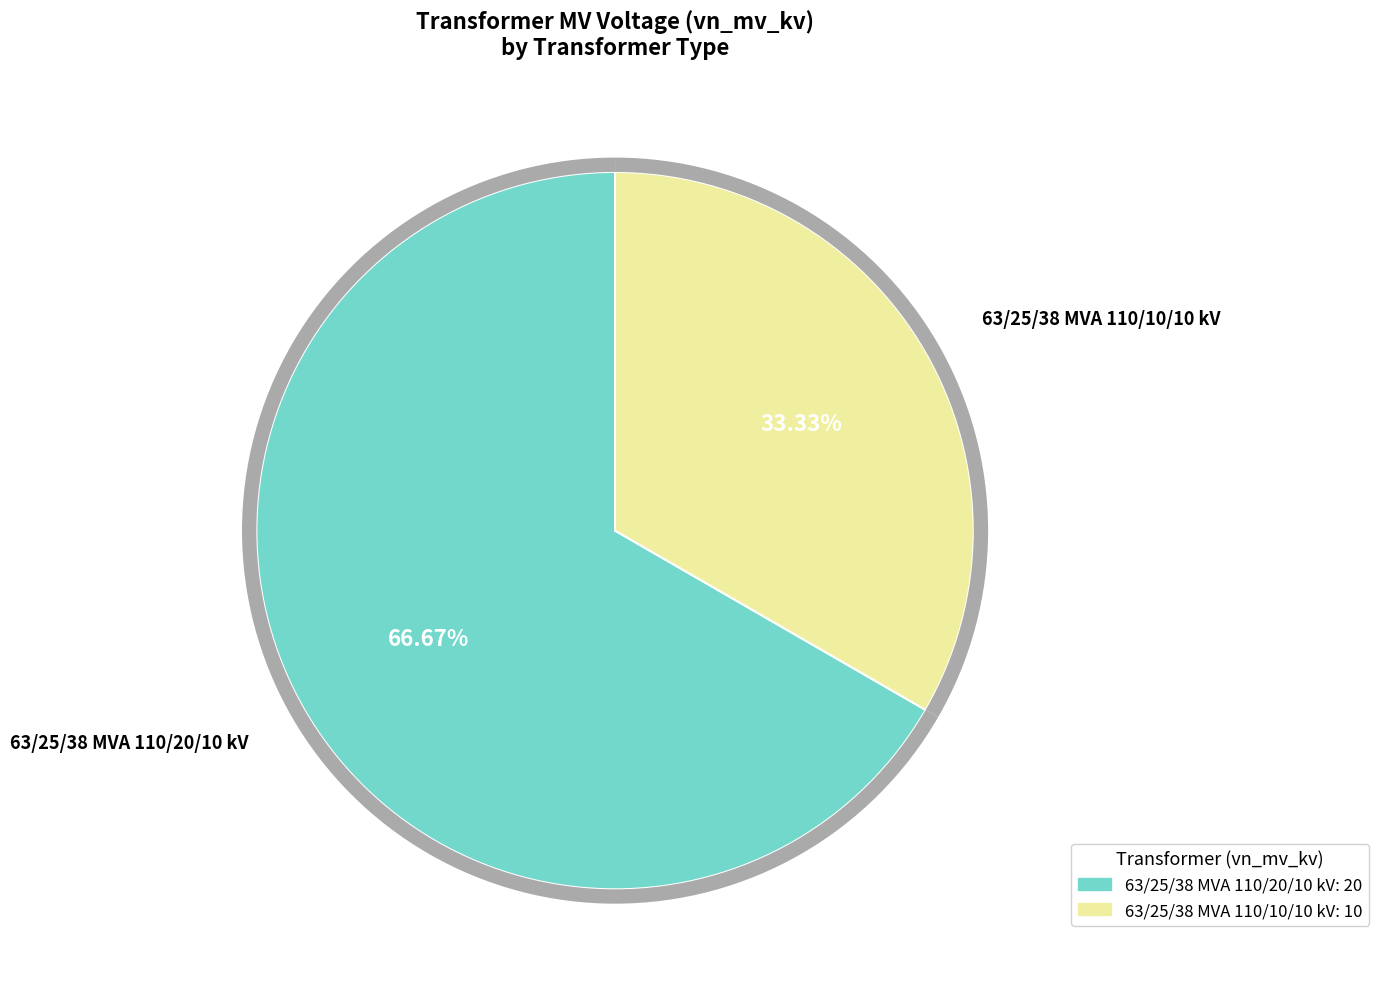

The 63/25/38 MVA 110/10/10 kV slice represents 33% of the pie. True or false?

True